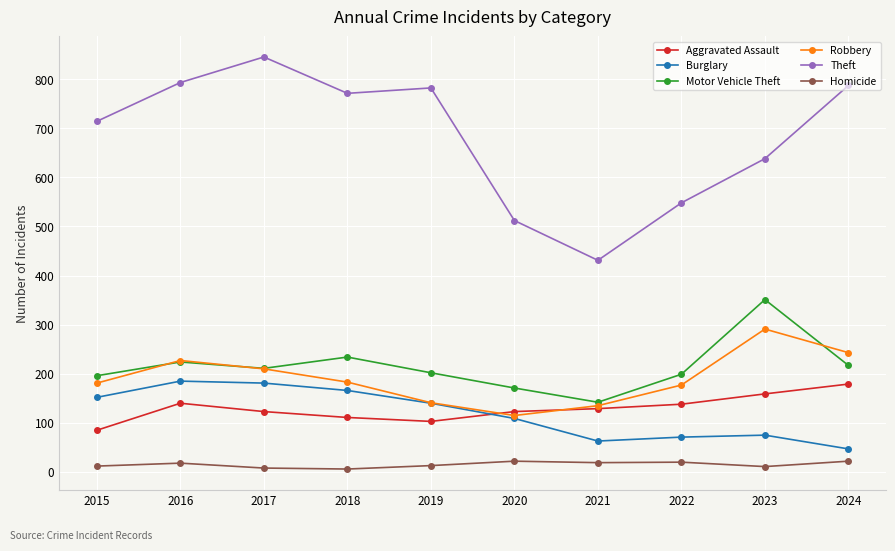

Is the value of Burglary at 2023 greater than the value of Homicide at 2019?

Yes